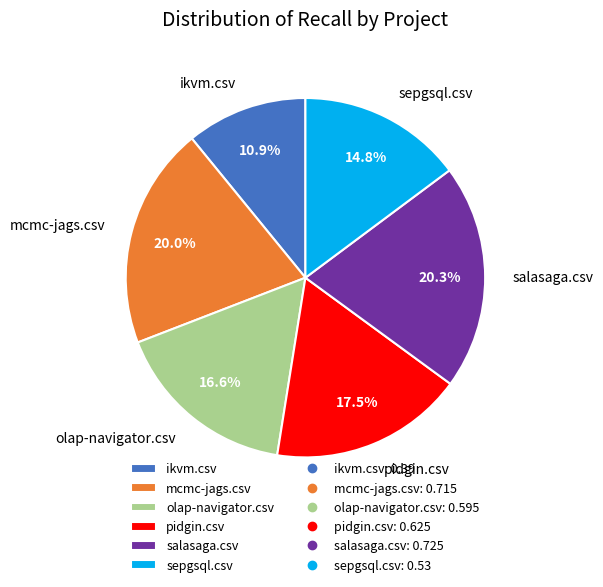

To the nearest percent, what percentage of the pie is sepgsql.csv?

15%